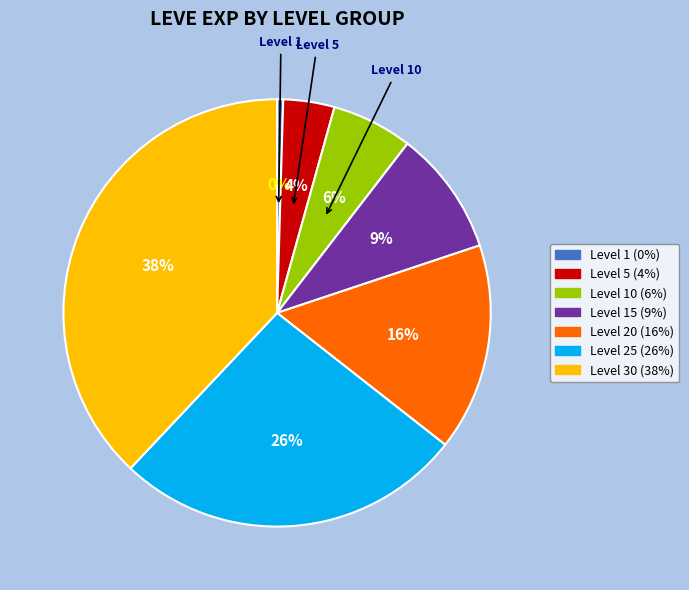

Does any single category account for the majority?

No